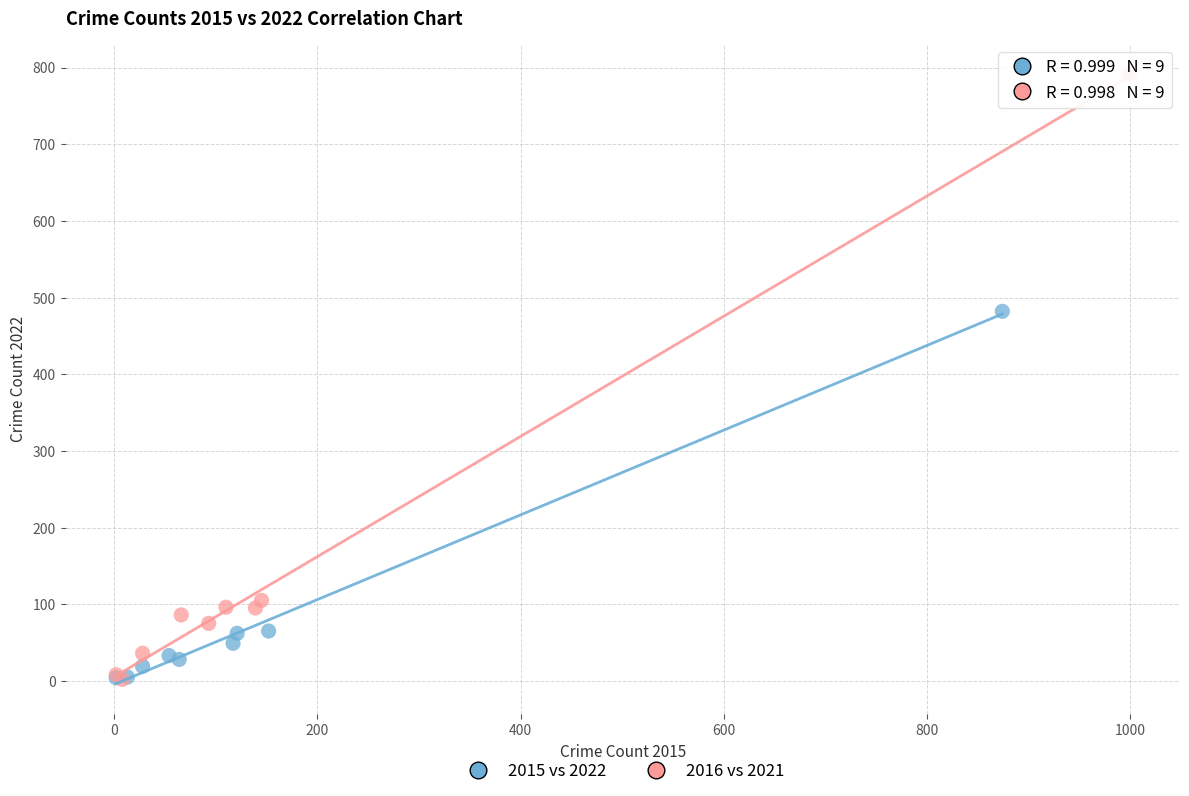

Which series has the widest spread of Y values?

2016 vs 2021